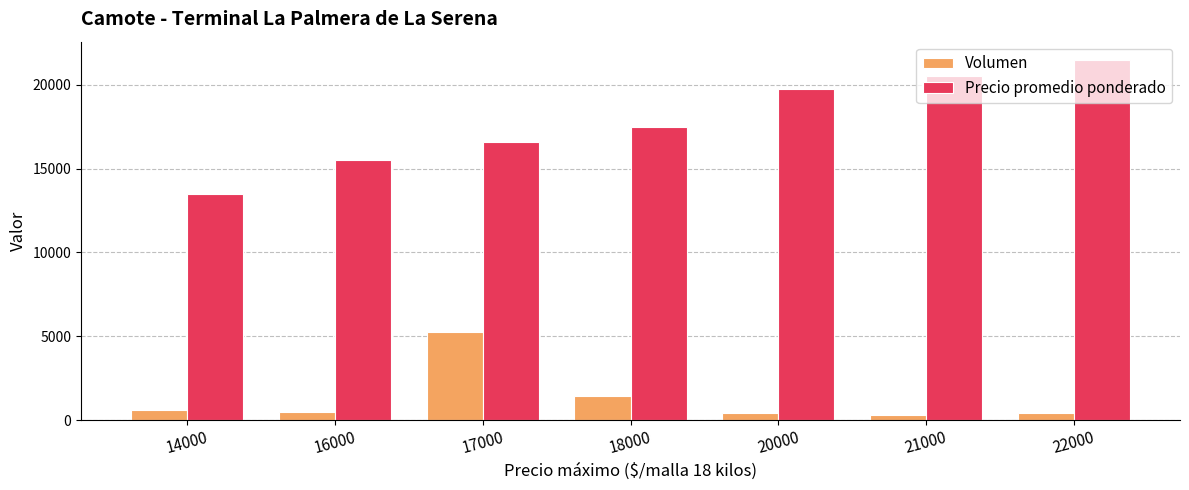

How many groups of bars are there?

7